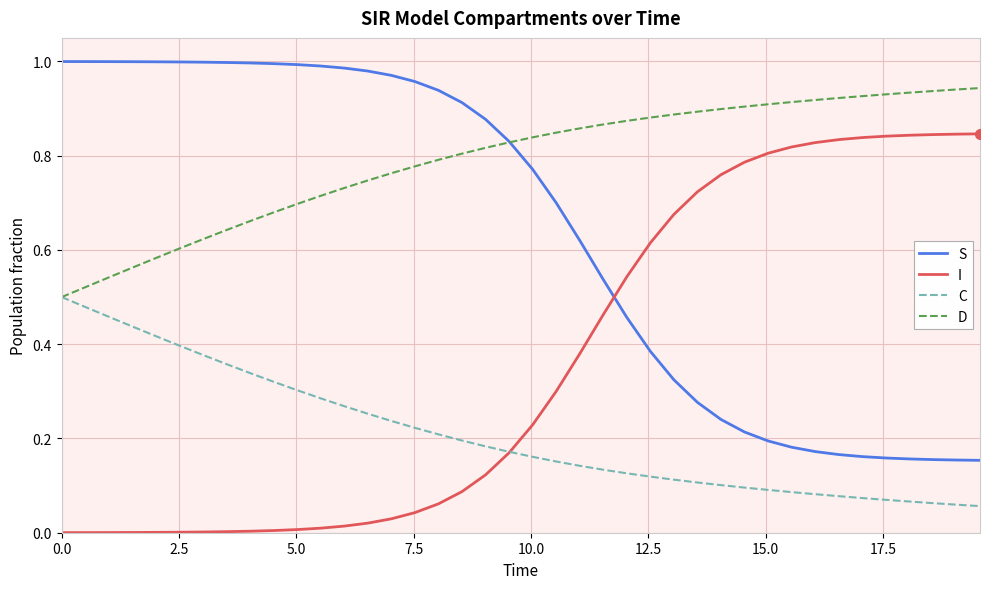

True or false: S and C cross at least once.

False